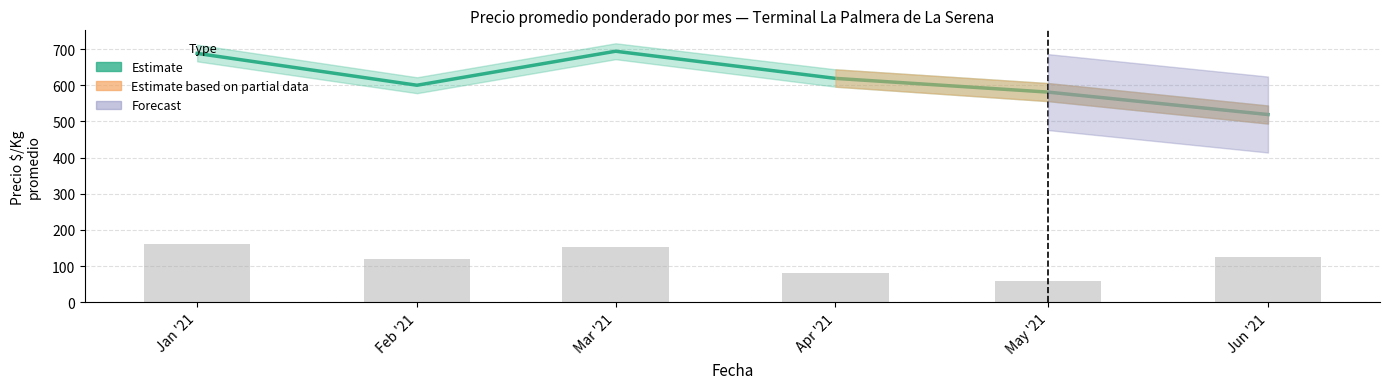

What is the value of the Volumen bar at the 6th from the left?

124